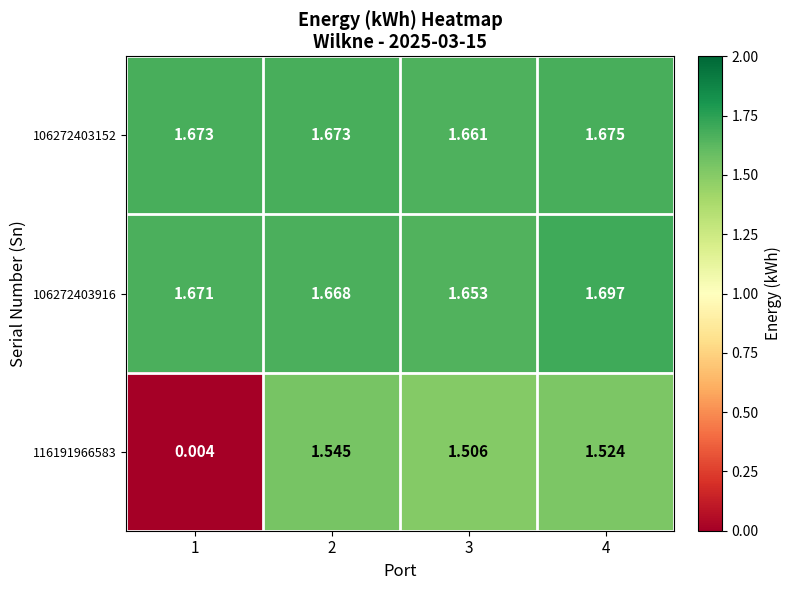

Is the value of 106272403152 at 3 greater than the value of 116191966583 at 1?

Yes